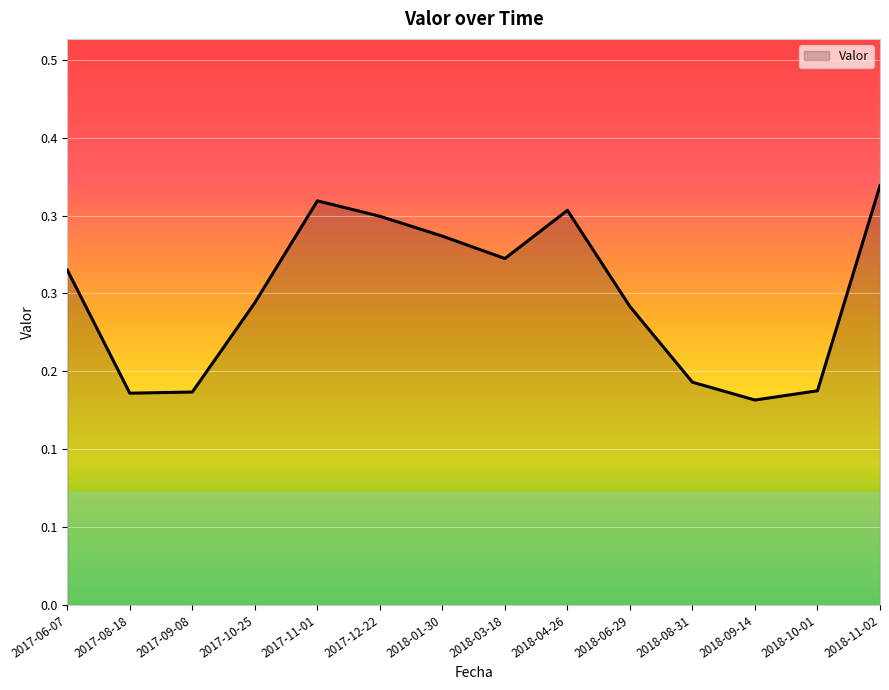

What position from the left is 2018-01-30?

7